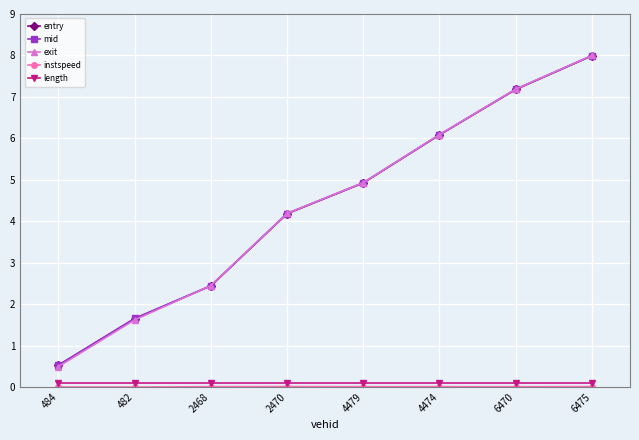

Rank the categories by mid value from highest to lowest.

6475, 6470, 4474, 4479, 2470, 2468, 482, 484